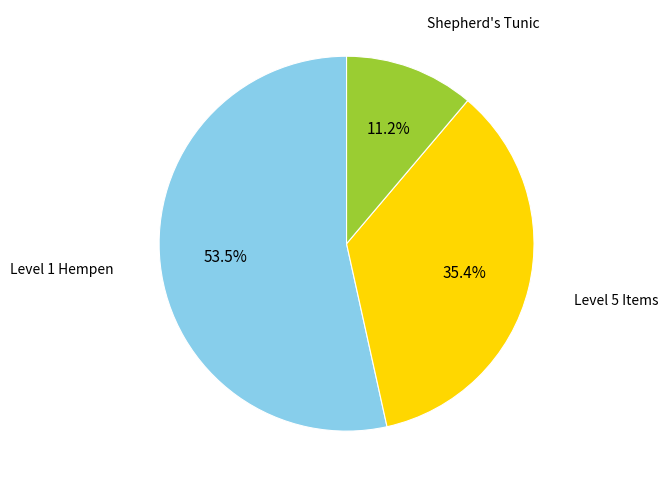

Rank the categories by value from highest to lowest.

Level 1 Hempen, Level 5 Items, Shepherd's Tunic